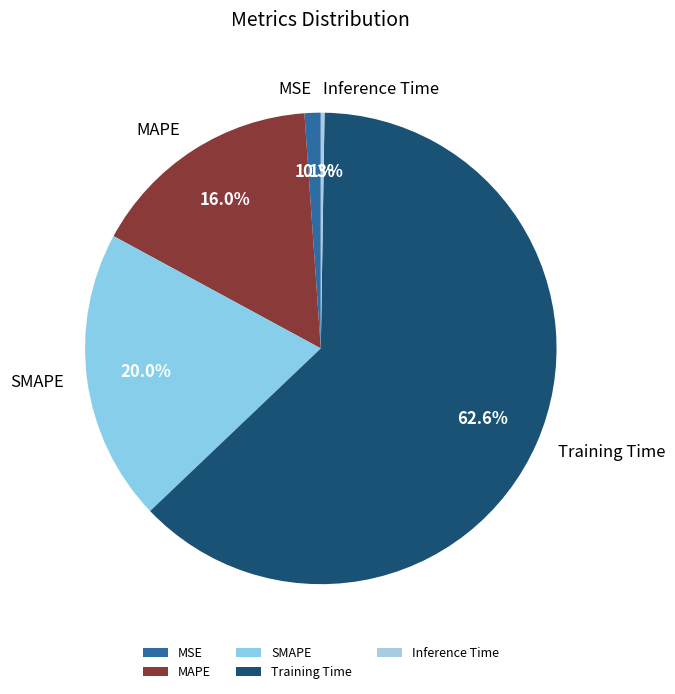

To the nearest percent, what portion does SMAPE represent?

20%